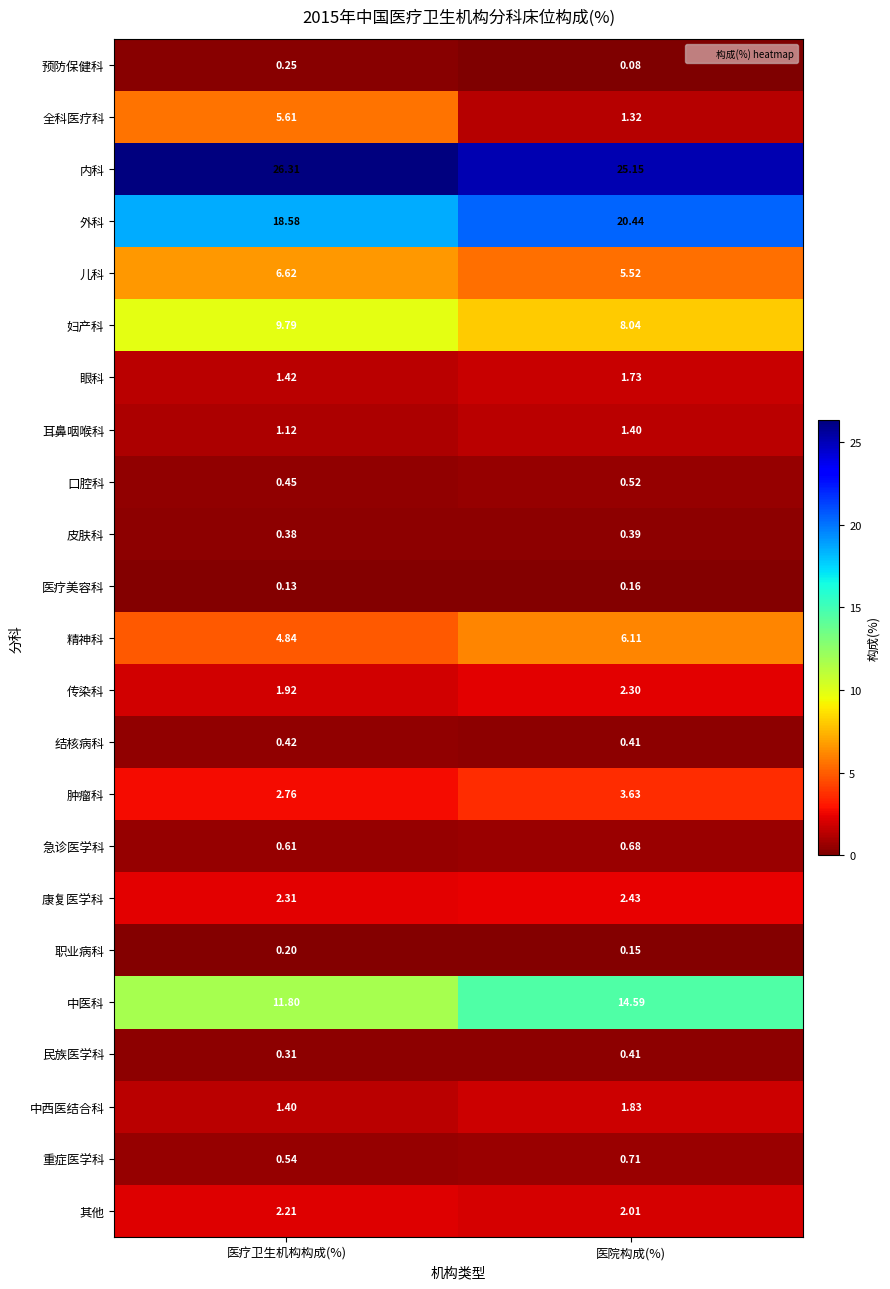

At which label is 妇产科 closest to 8?

医院构成(%)